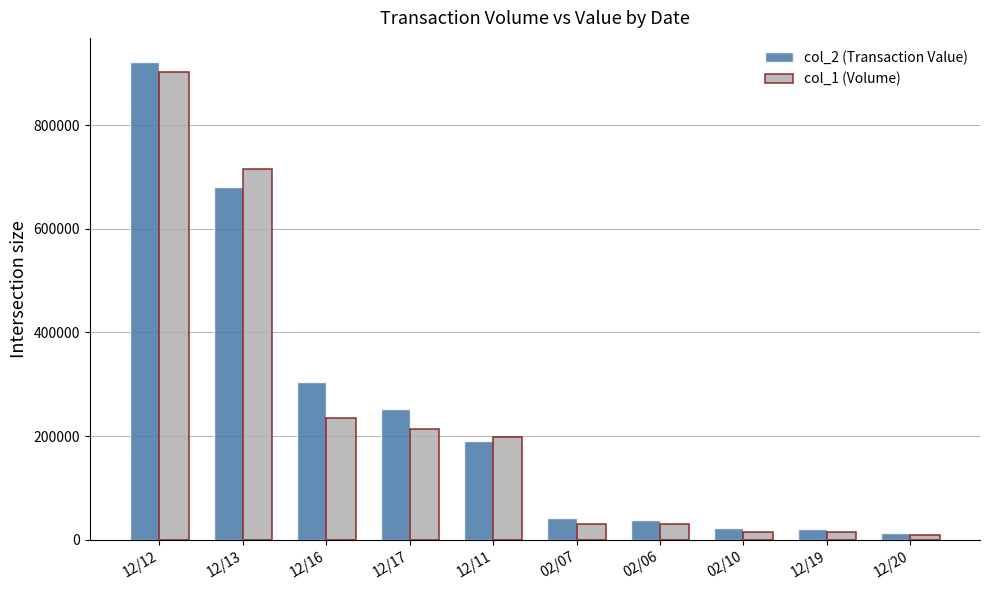

Does the chart contain any negative values?

No